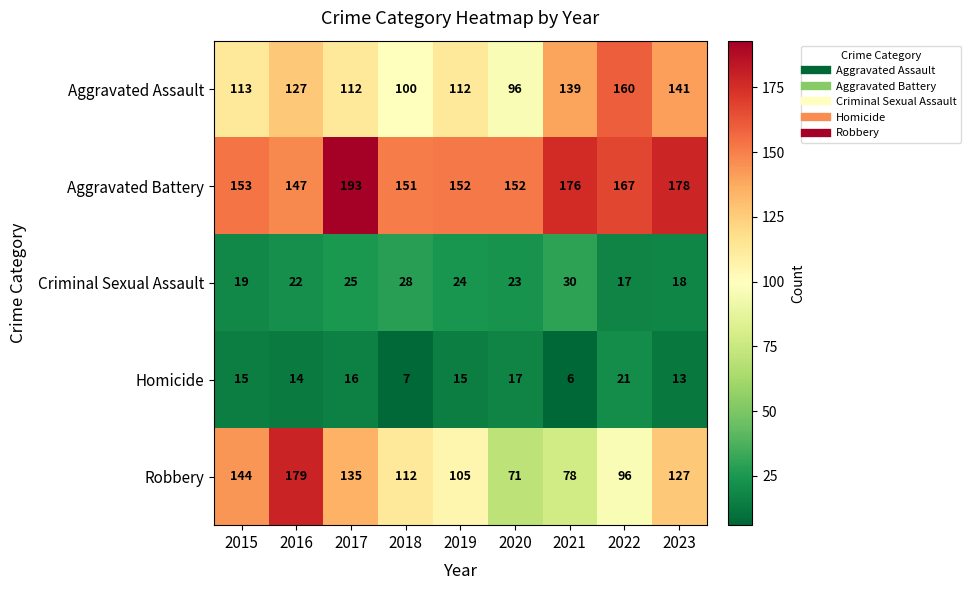

Is it true that Robbery equals 144 at 2015?

True